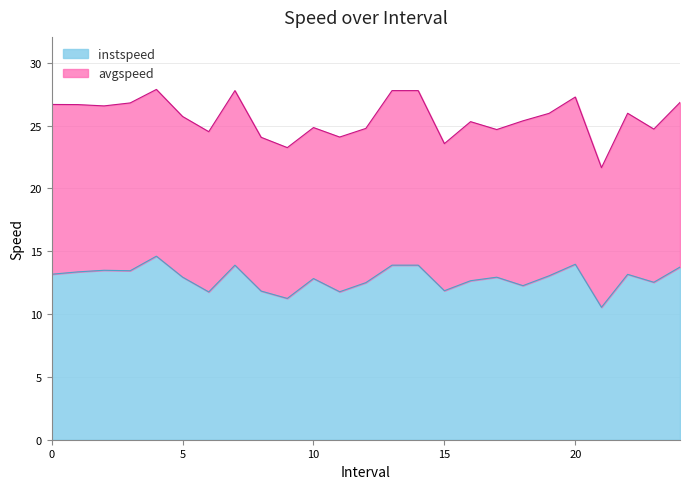

Between 22.0 and 17.0, which is larger?

22.0